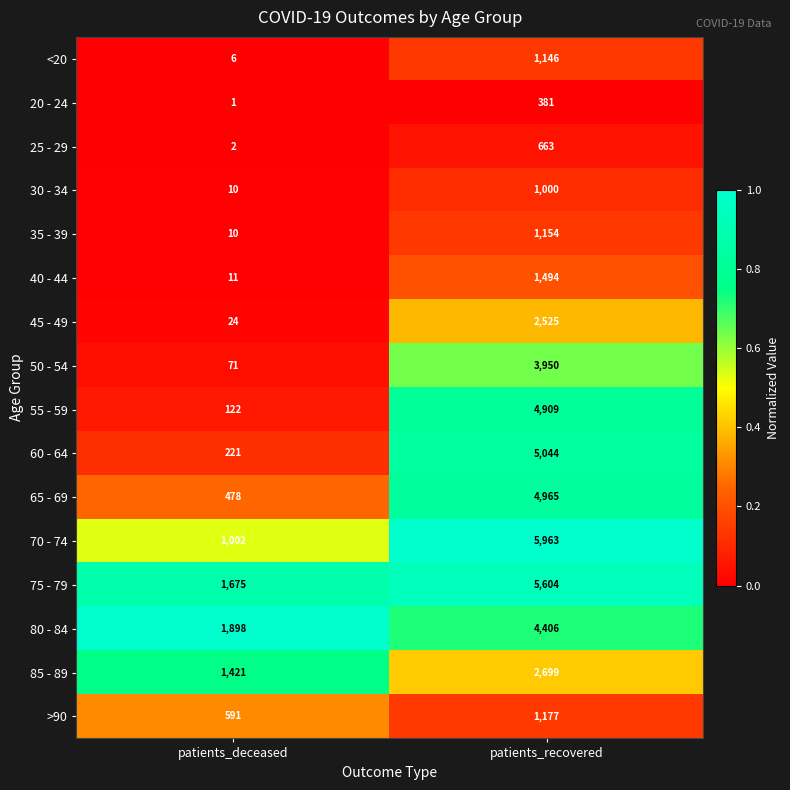

What is the difference between the maximum and minimum values in the 30 - 34 series?

990